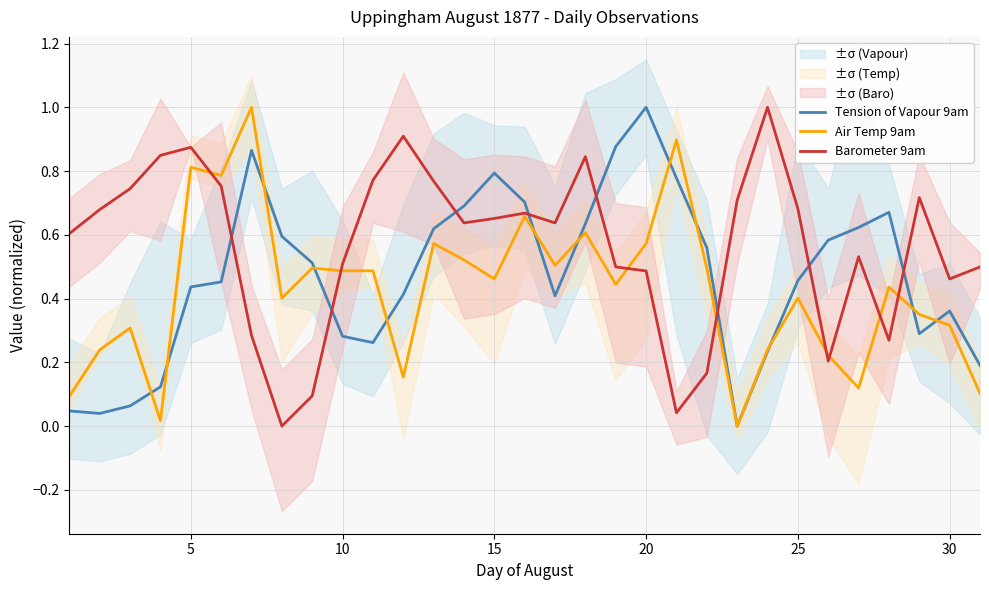

Which series ends up on top after the final intersection of Tension of Vapour 9am and Barometer 9am?

Barometer 9am